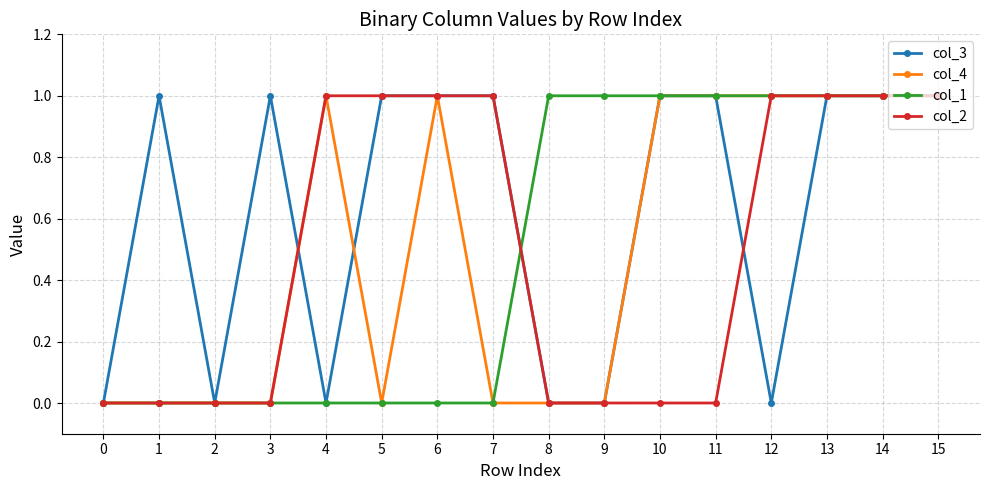

Which series has the largest total across all categories?

col_3